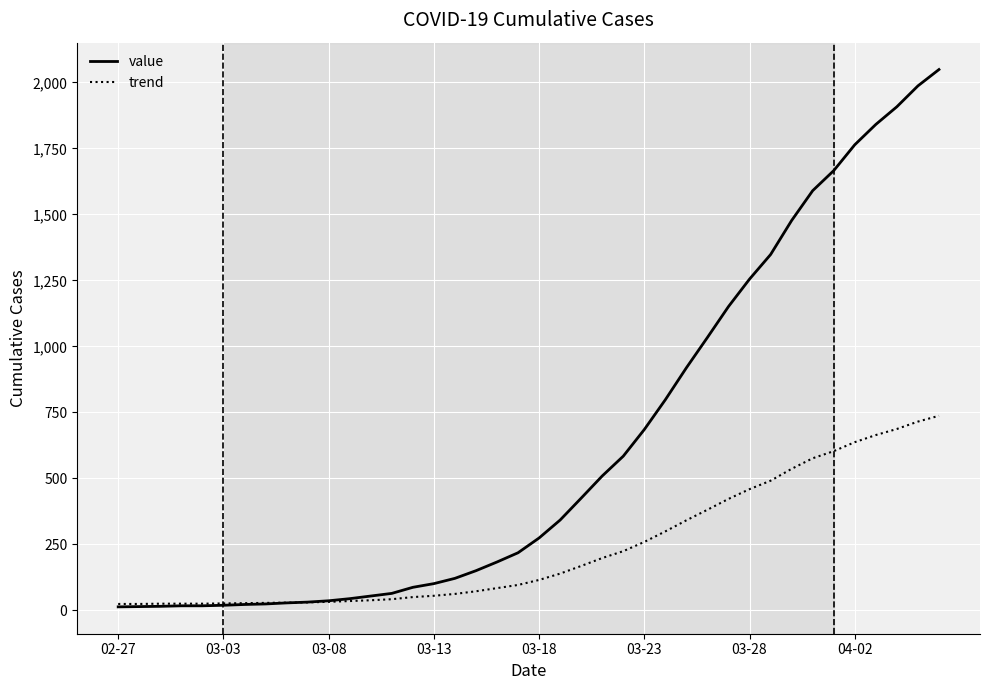

Which series has the largest range (max minus min)?

value